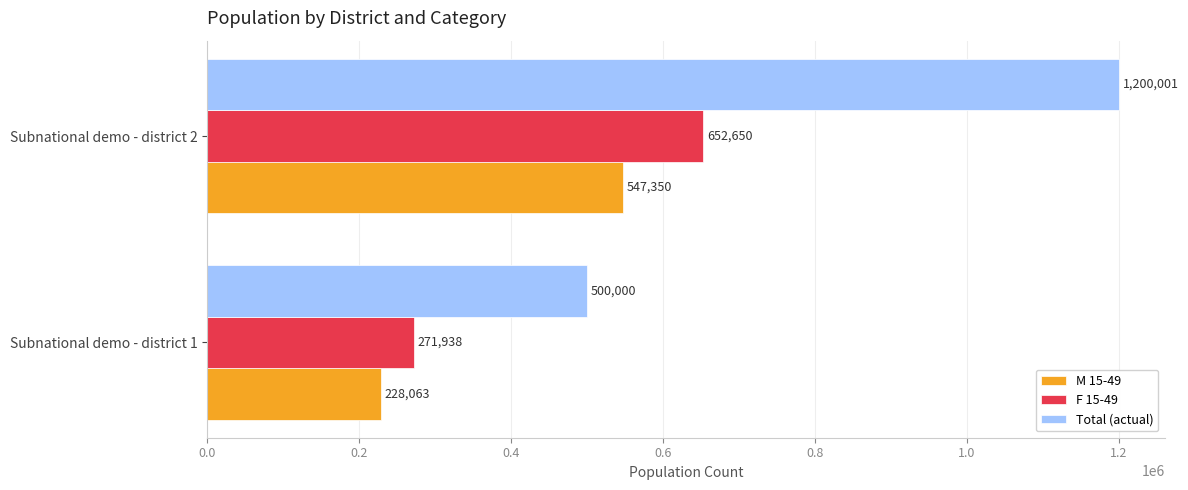

Between Subnational demo - district 1 and Subnational demo - district 2, which series saw the biggest shift?

Total (actual)